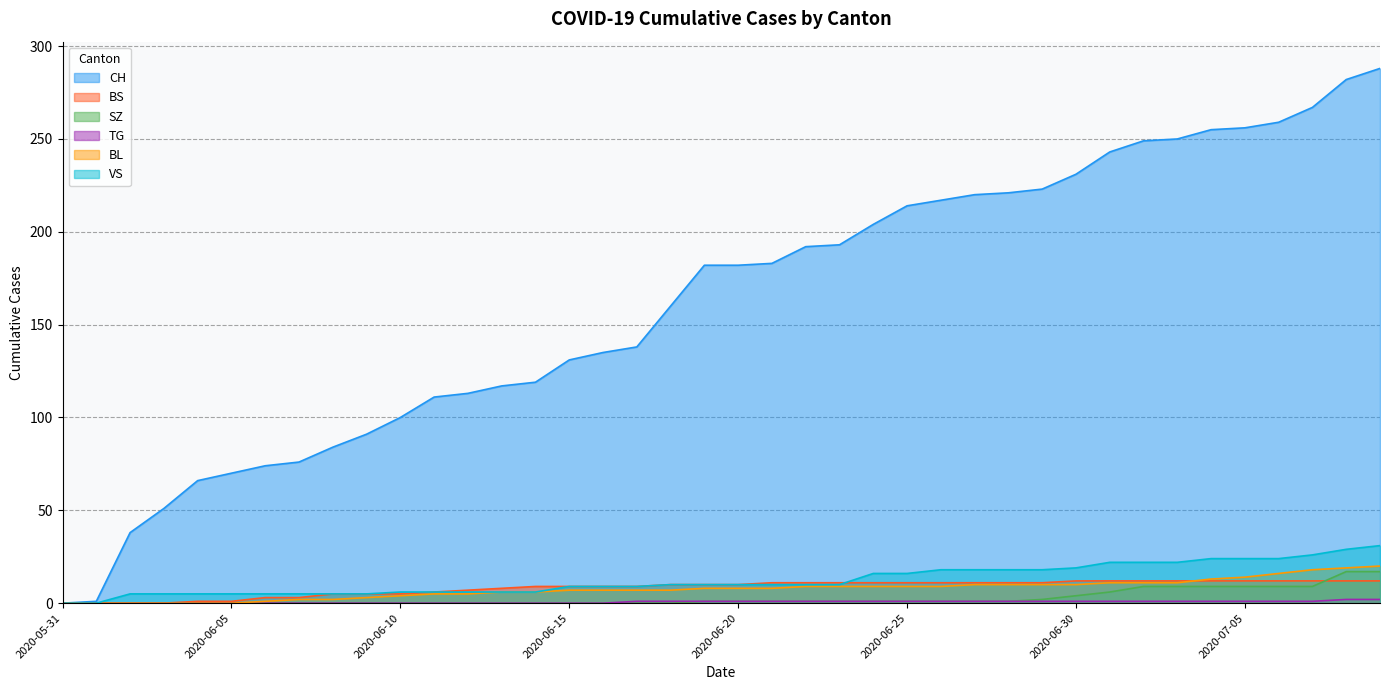

What is the greatest value displayed?

288